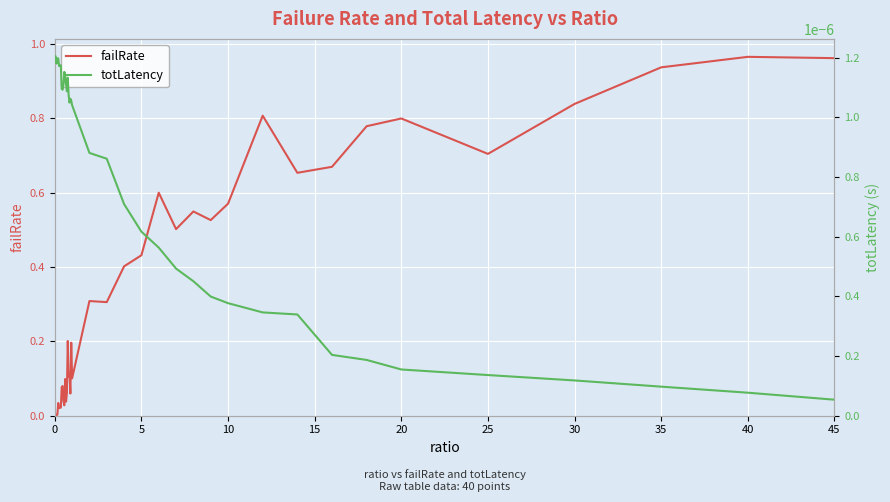

Rank the series by their maximum value, from highest to lowest.

failRate, totLatency